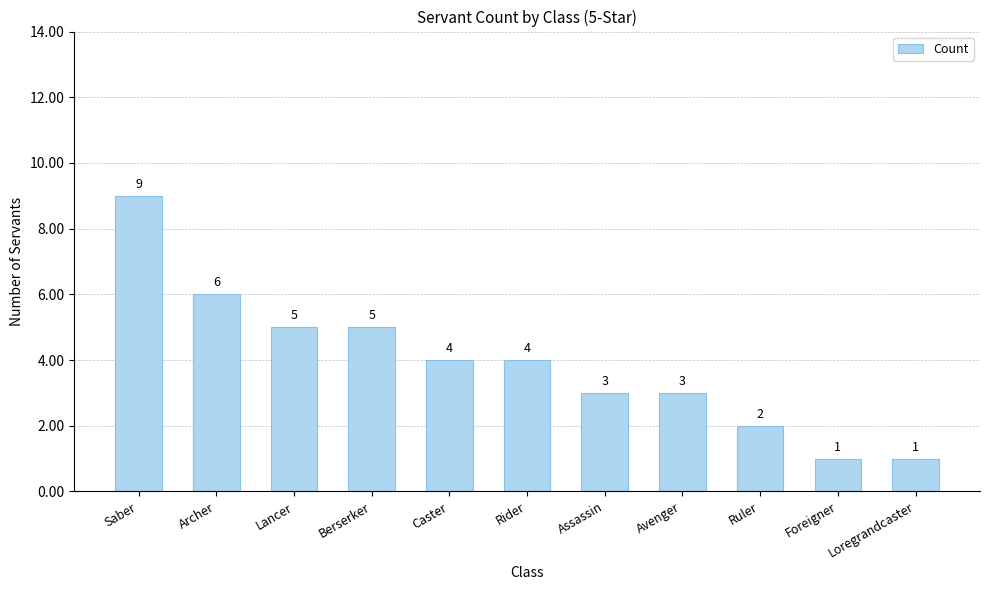

The chart shows a value of 9 at Saber. True or false?

True